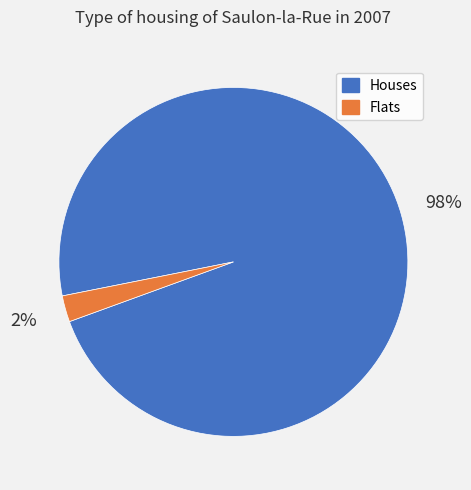

Does any single category account for the majority?

Yes